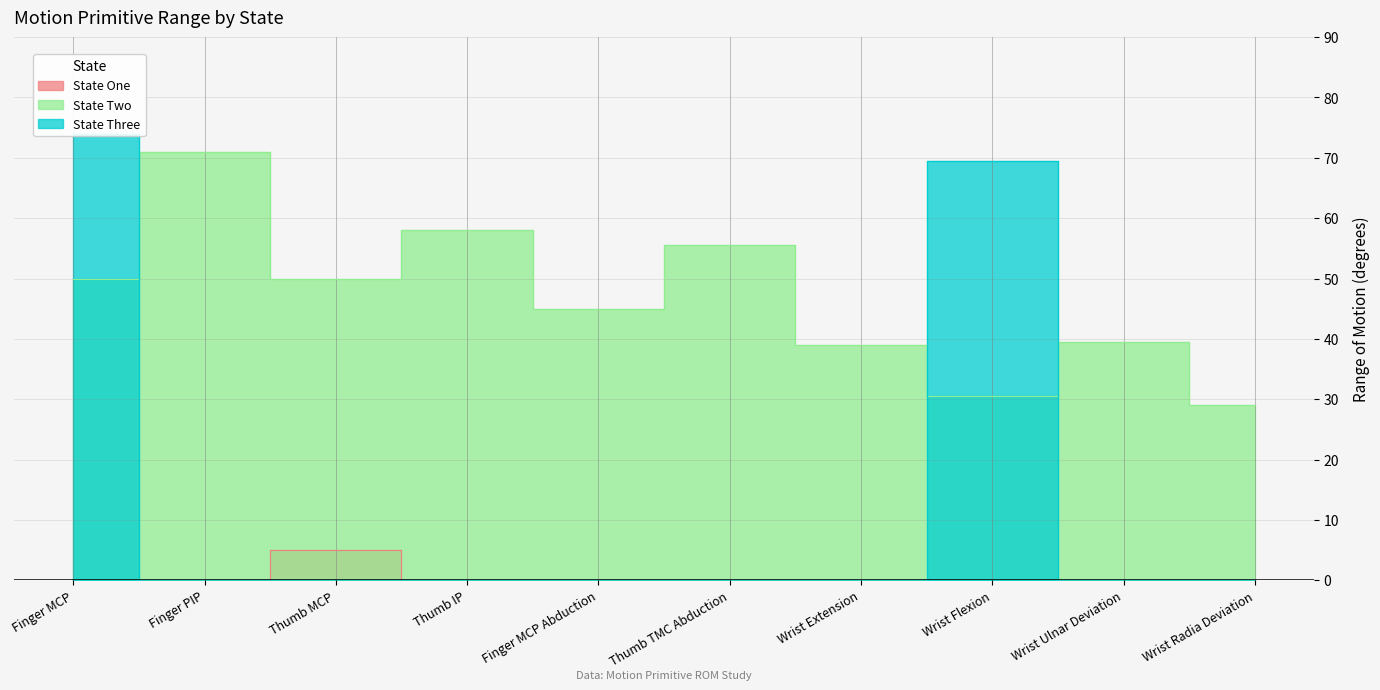

Is the value of State One at Wrist Radia Deviation greater than the value of State Two at Thumb MCP?

No